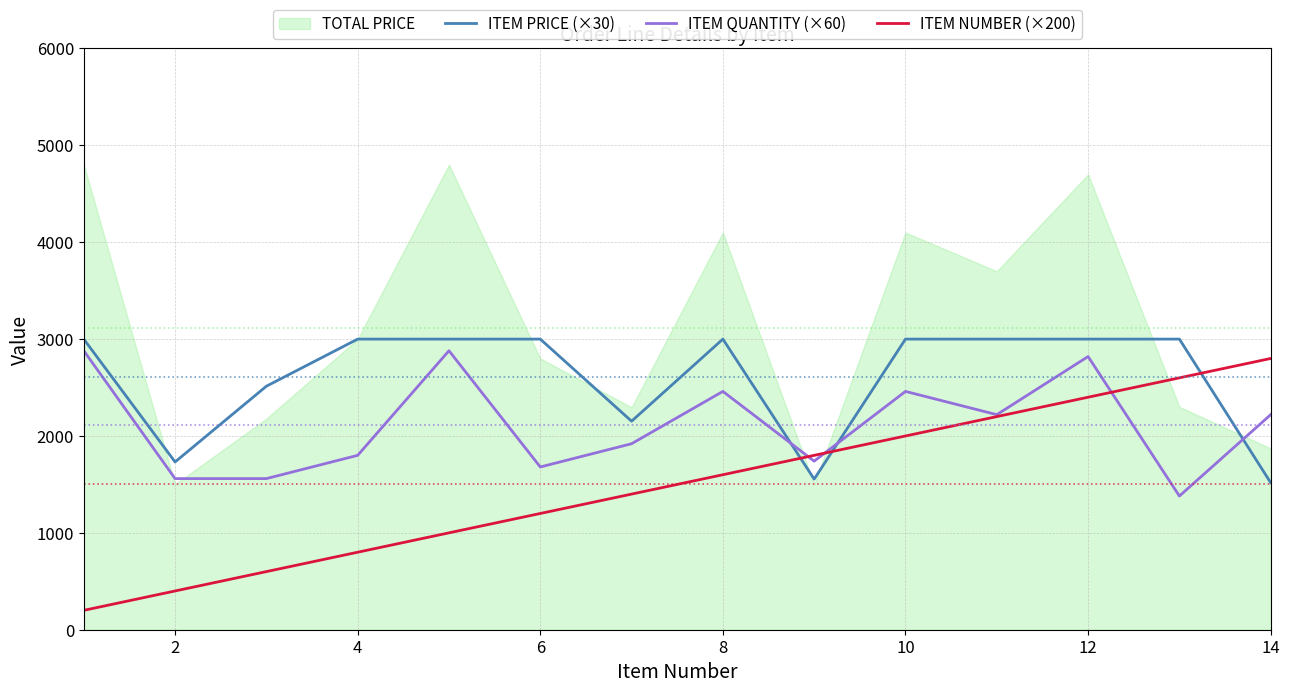

At how many categories does at least one series exceed 1238?

14